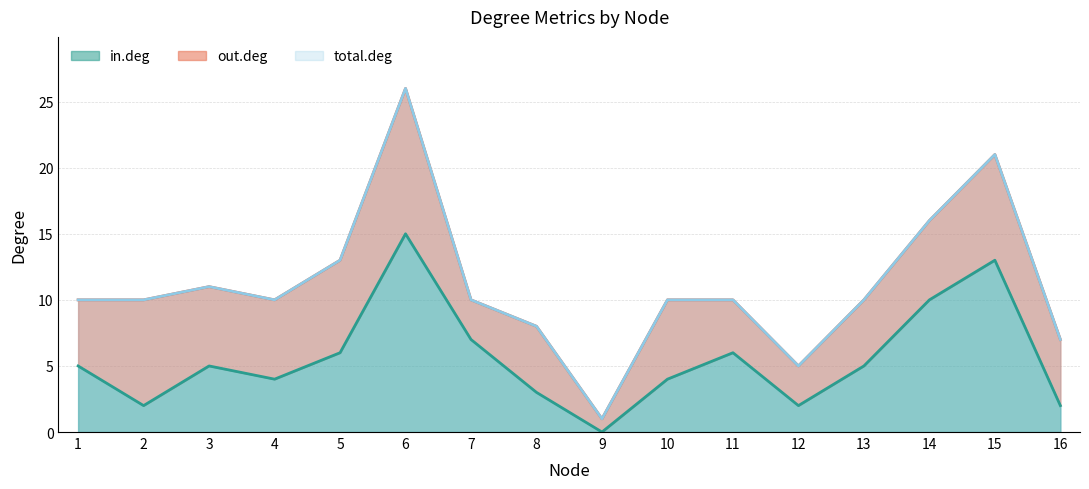

Which category has the lowest value across all series?

9